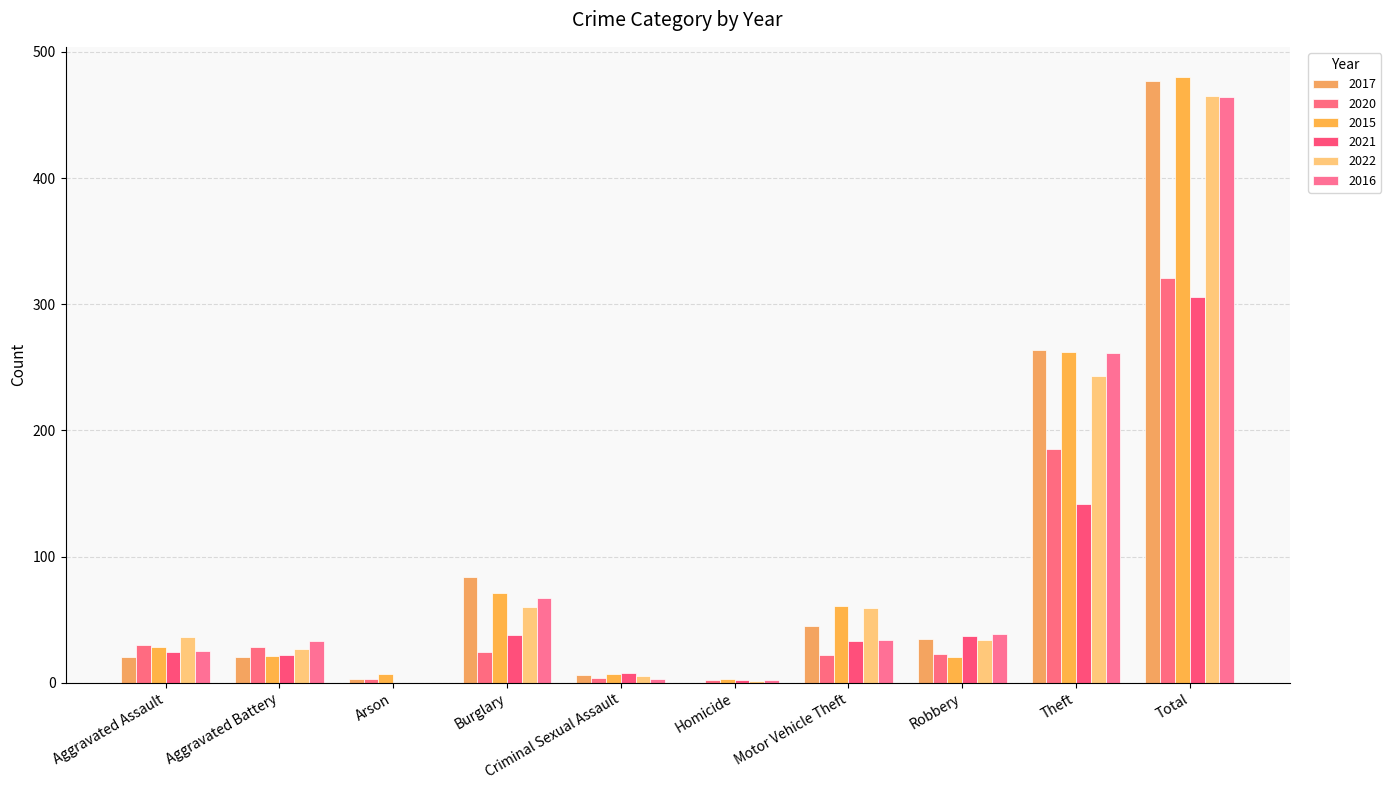

How many data points does each series have?

10